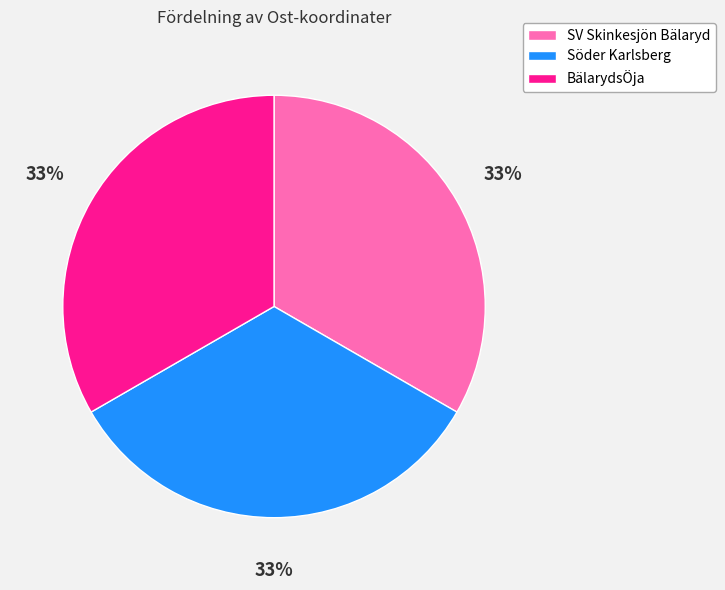

What percentage is the BälarydsÖja slice, to the nearest percent?

33%